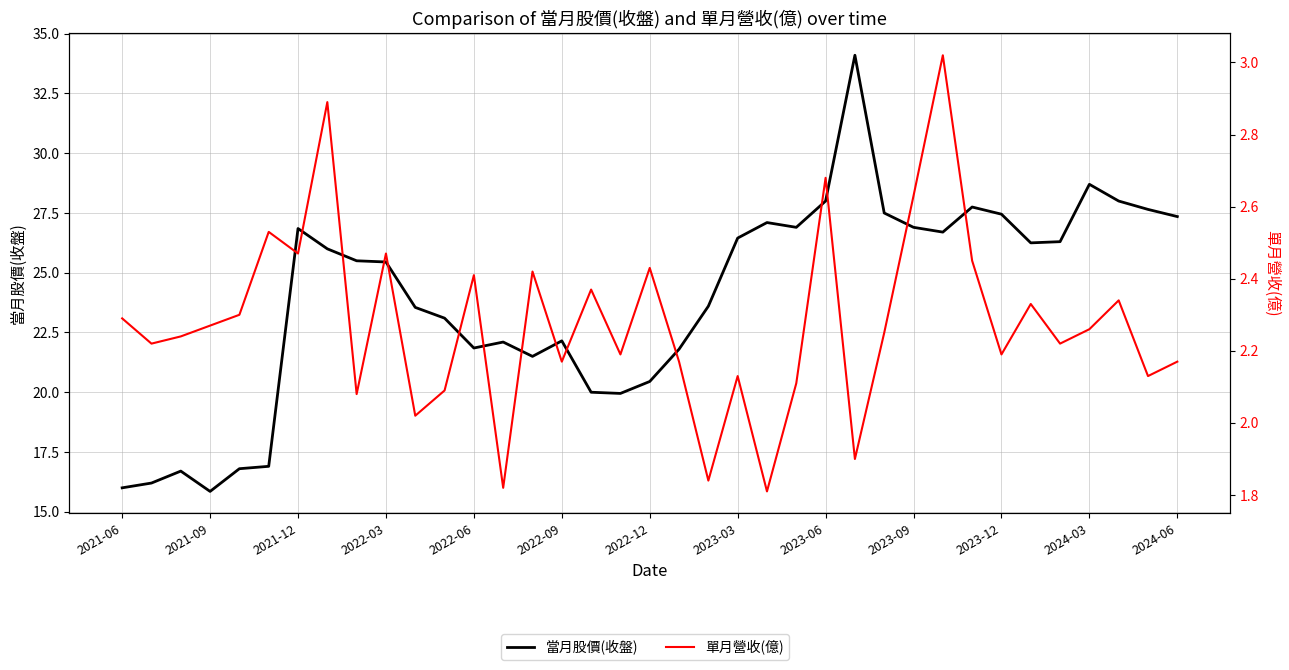

Does the chart display data point markers on the line(s)?

No